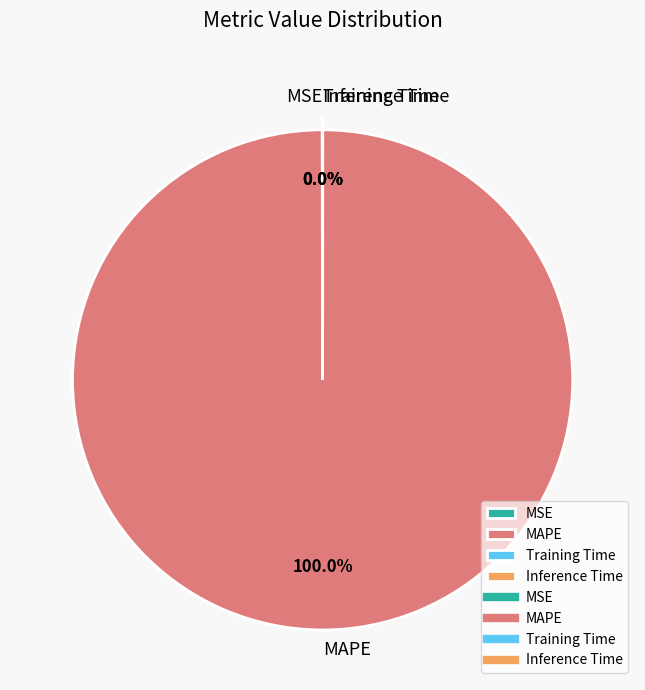

Which category has the biggest portion of the pie?

MAPE